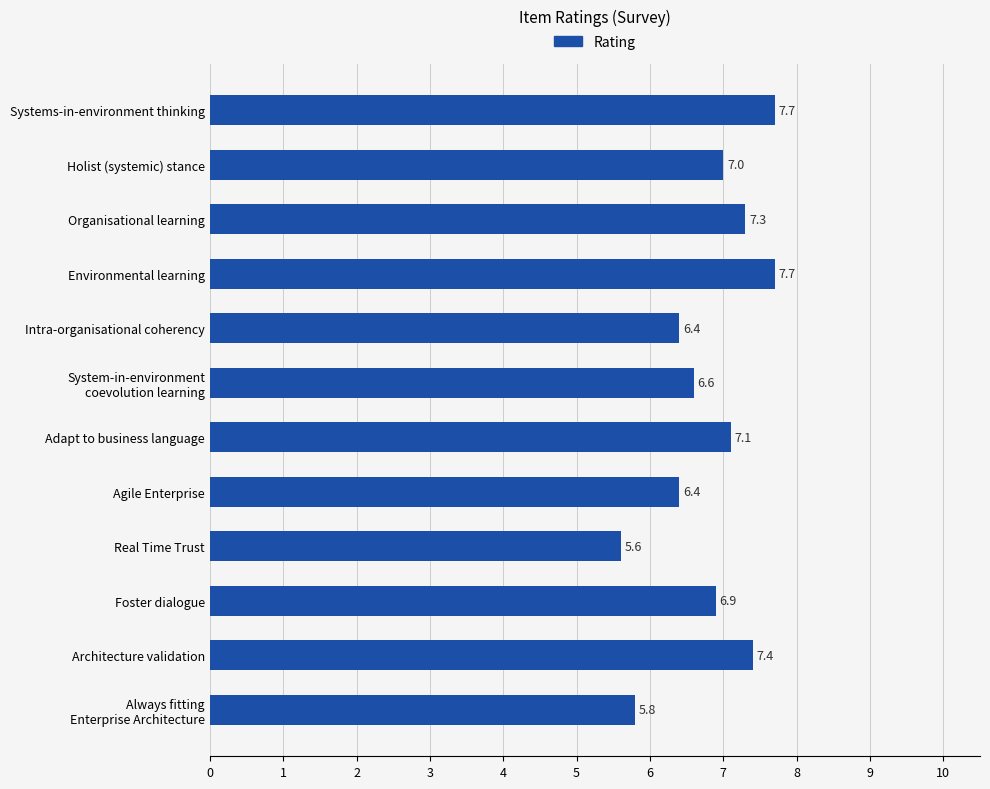

What value does the data have at Foster dialogue?

6.9